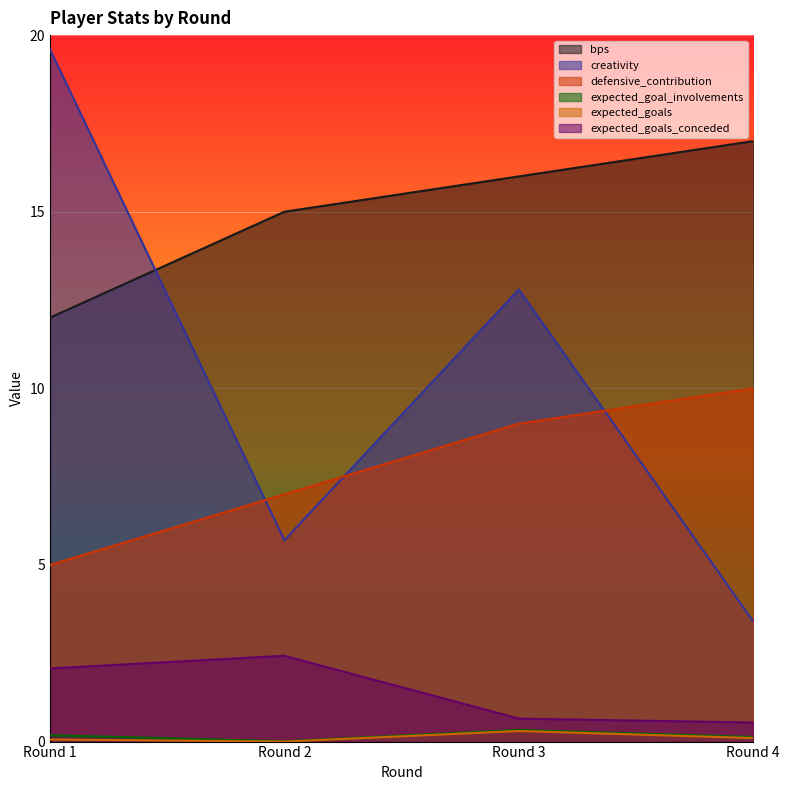

Where is expected_goal_involvements nearest to the value 0?

Round 2